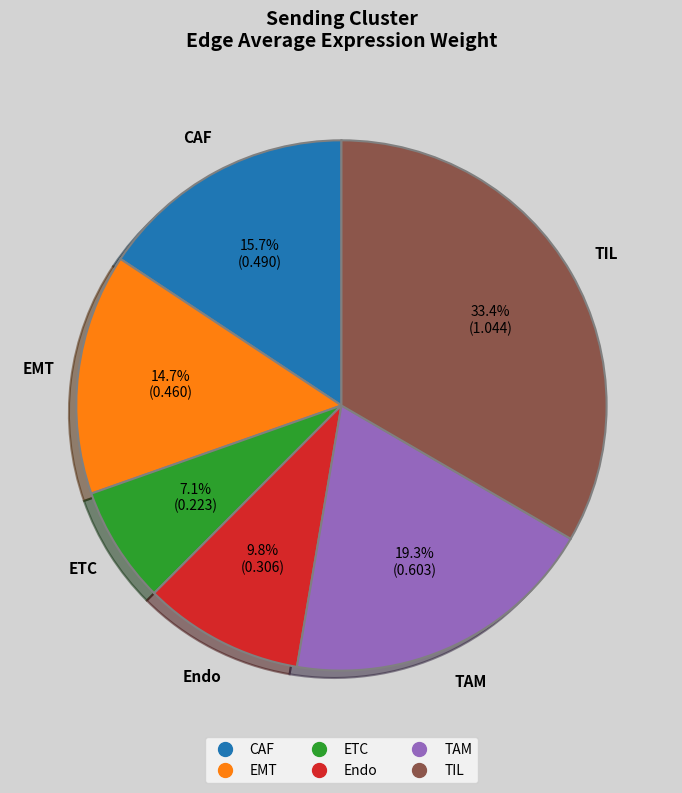

What is the smallest slice in the pie chart?

ETC